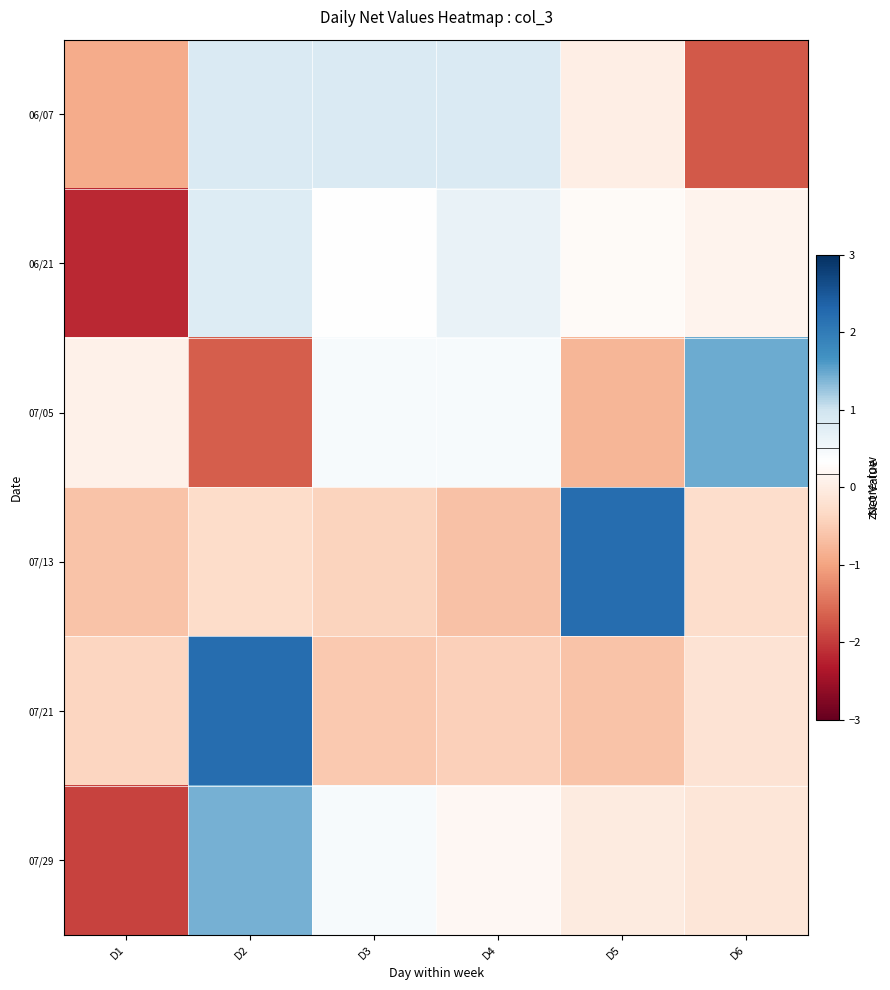

What is the difference between the highest and lowest values at D6?

3.2